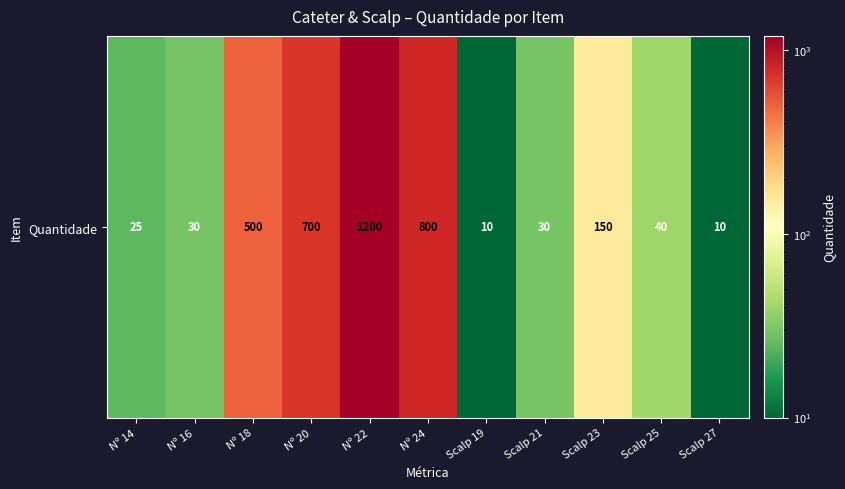

List the labels in order of value, largest first.

Nº 22, Nº 24, Nº 20, Nº 18, Scalp 23, Scalp 25, Nº 16, Scalp 21, Nº 14, Scalp 19, Scalp 27